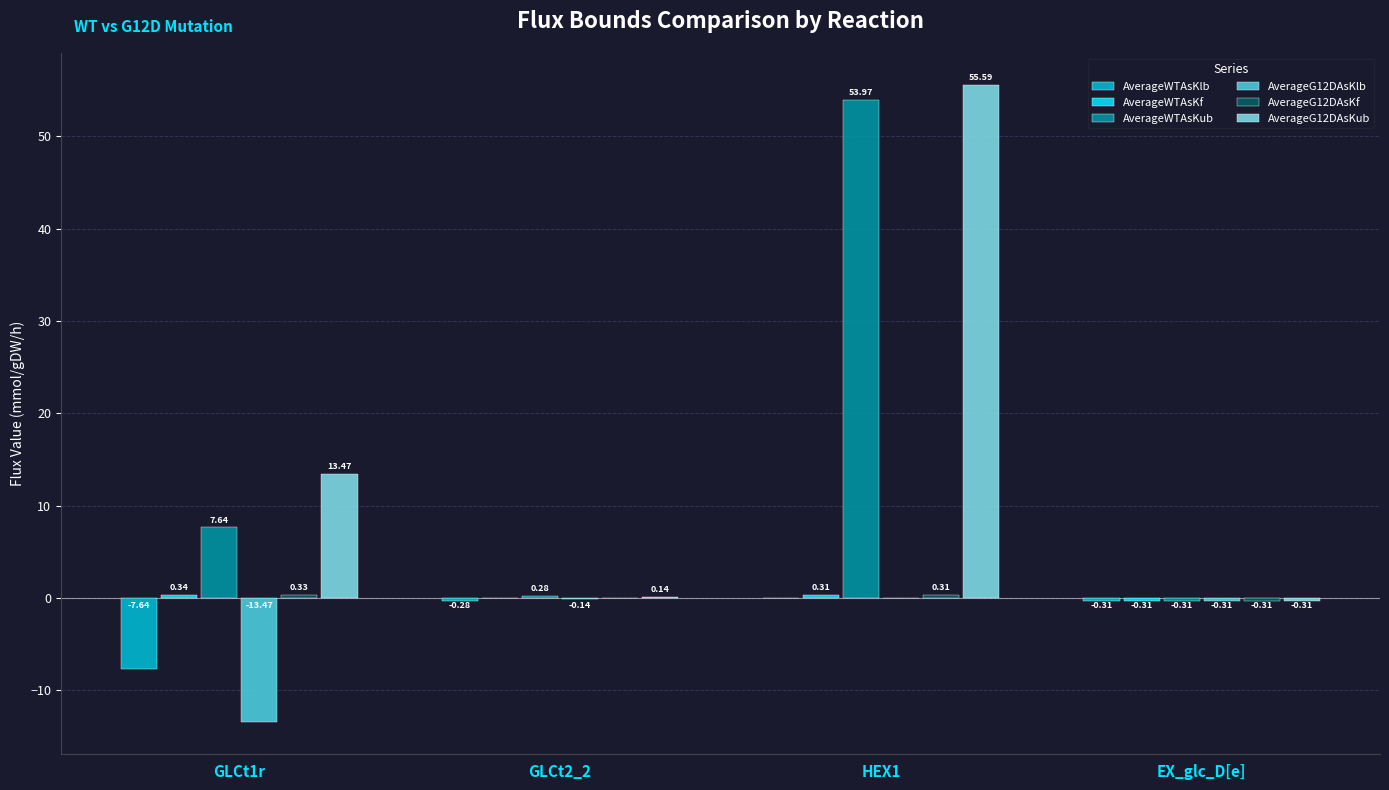

What is the total value across all series at GLCt1r?

0.7